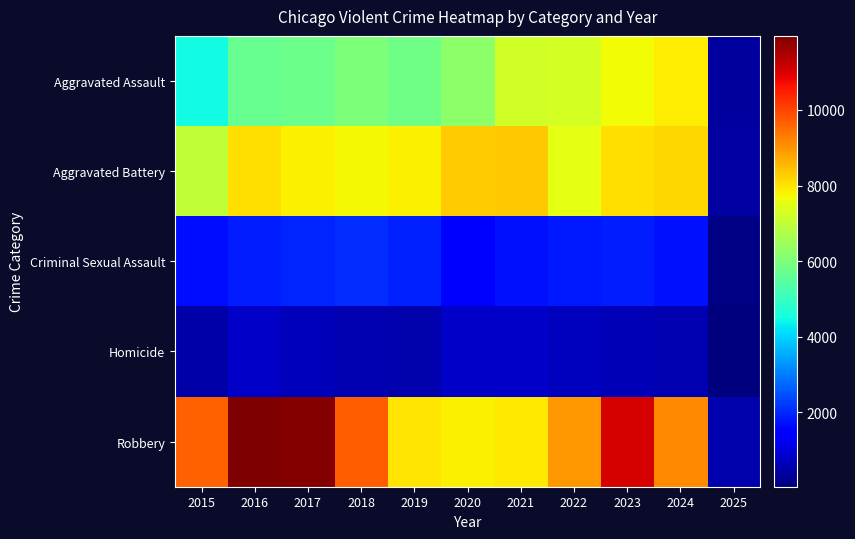

Which series has the widest spread of values?

Robbery